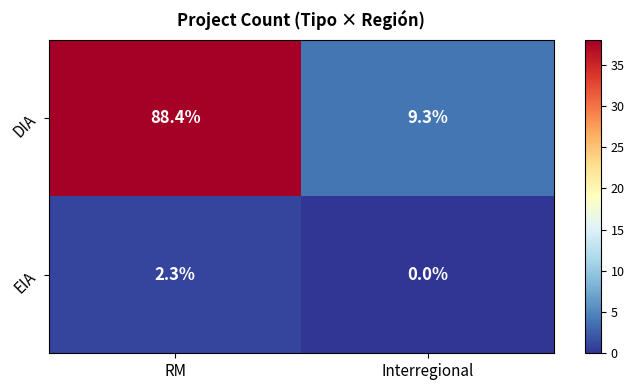

Which series has the largest total across all categories?

DIA